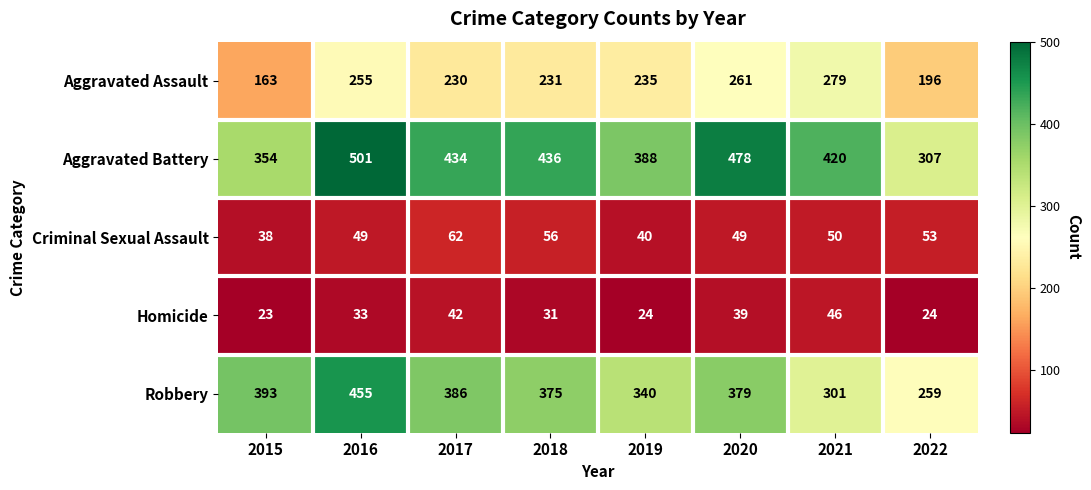

Is it true that Homicide equals 57 at 2017?

False